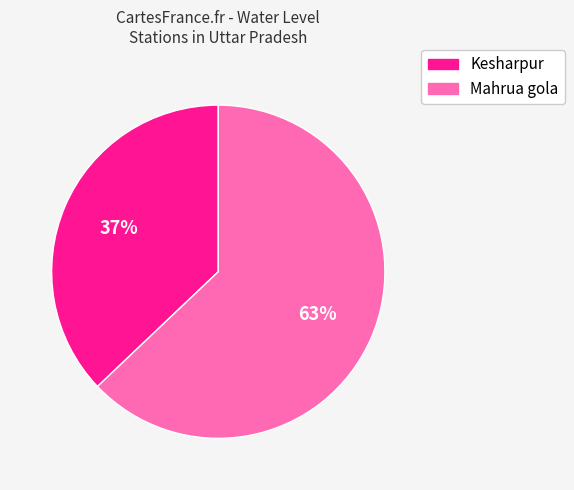

To the nearest percent, what is the difference between the largest and smallest slice percentages?

26%